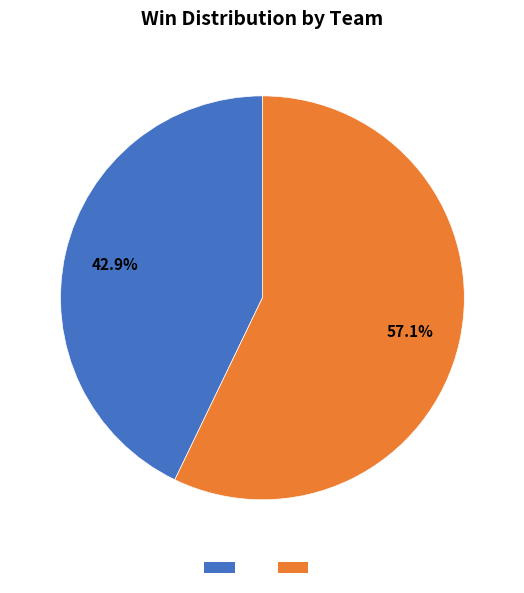

How many slices are in this pie chart?

2